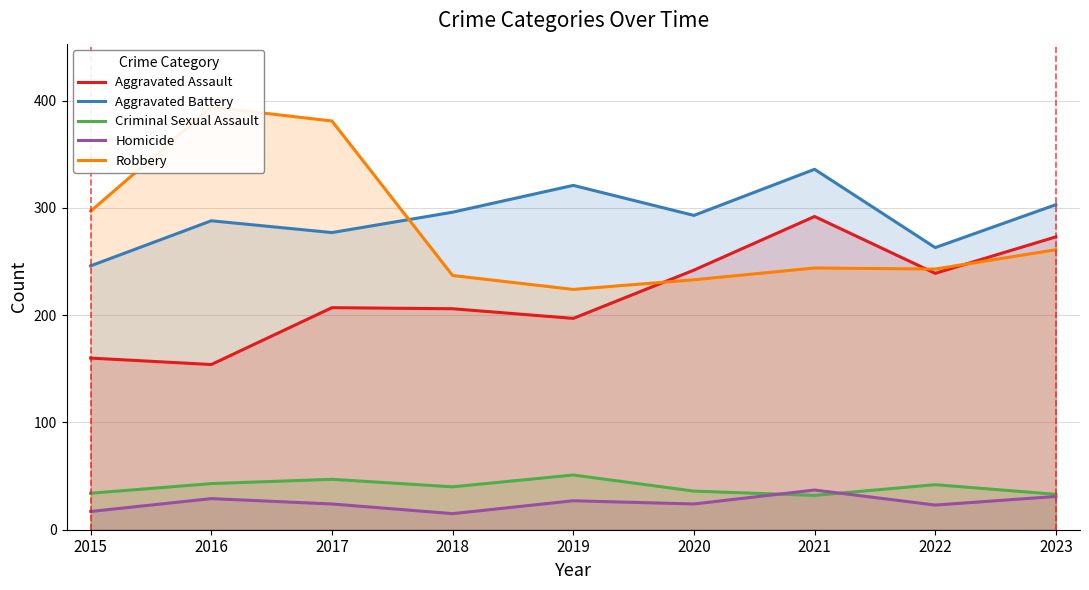

What is the minimum value shown in the chart?

15